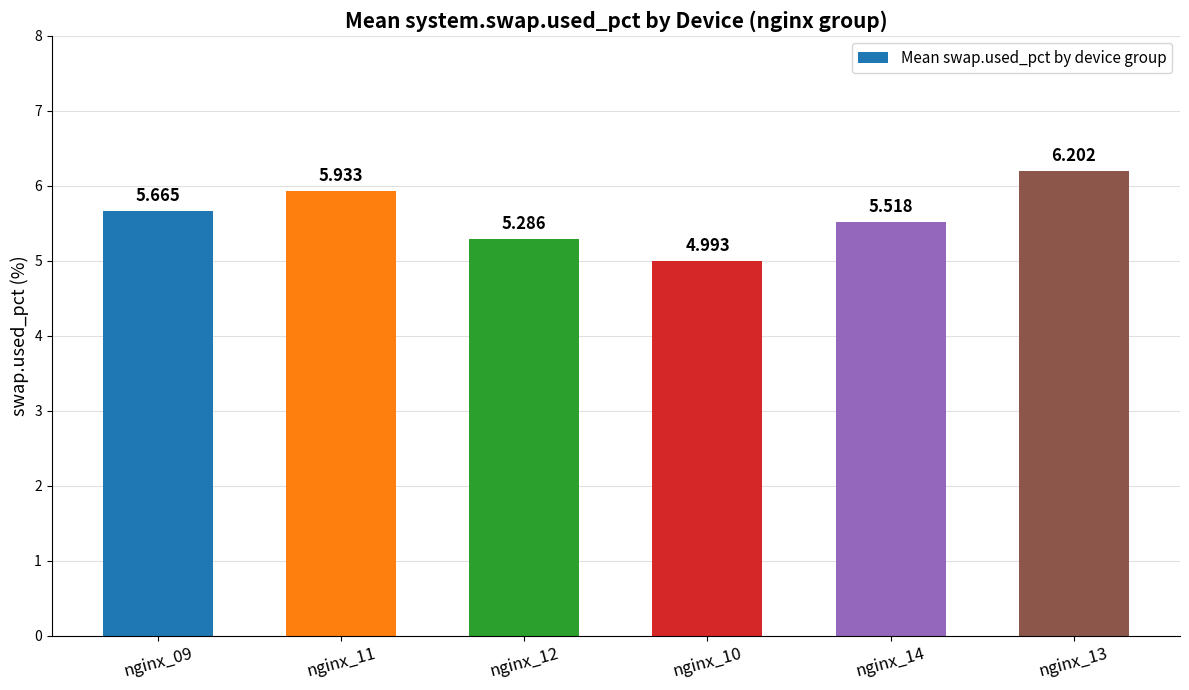

What is the change in value from nginx_09 to nginx_13?

+0.5